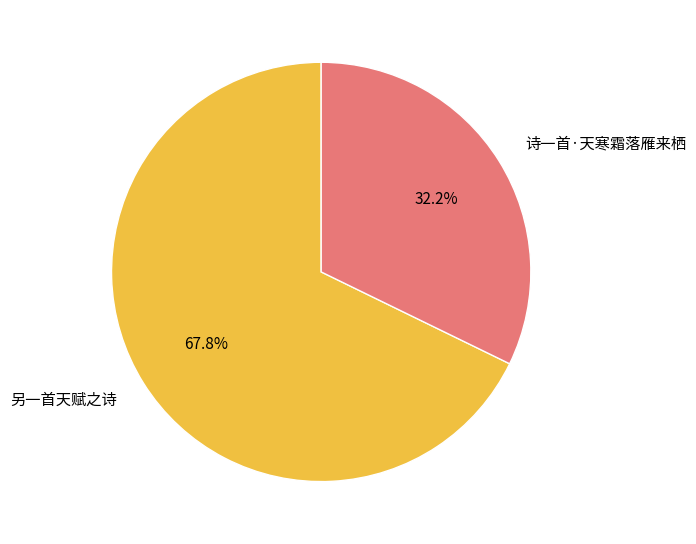

To the nearest percent, what is the difference between the 诗一首·天寒霜落雁来栖 and 另一首天赋之诗 slice percentages?

36%